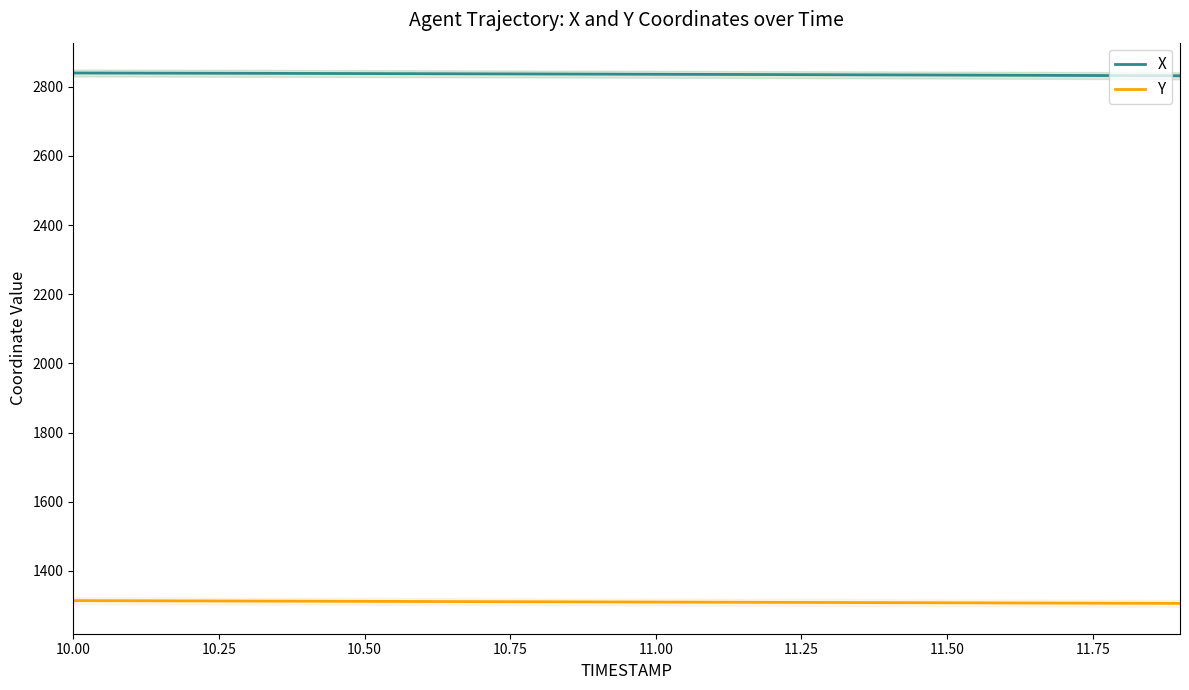

What is the minimum value for X?

2831.5